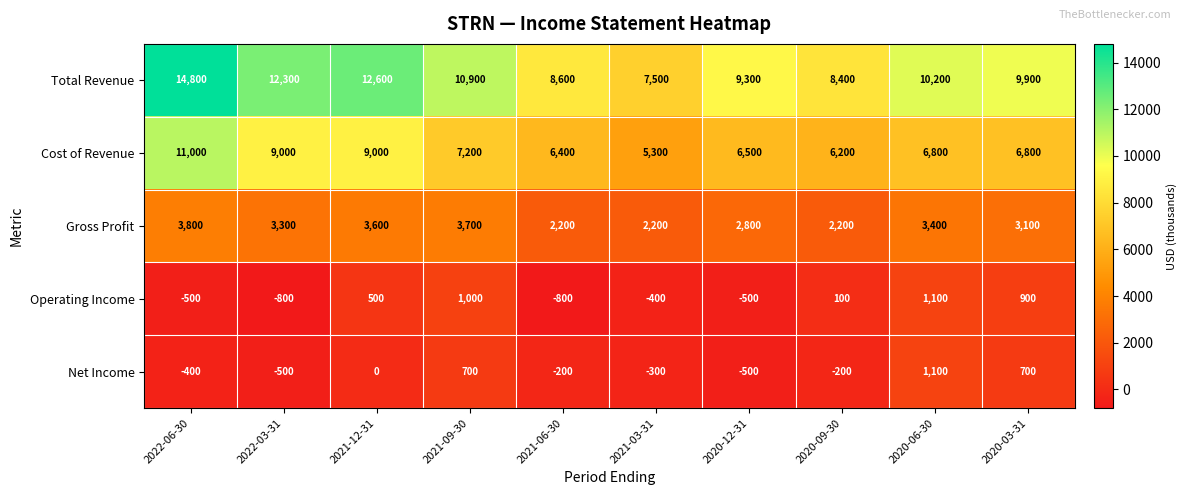

What is the smallest value displayed?

-800